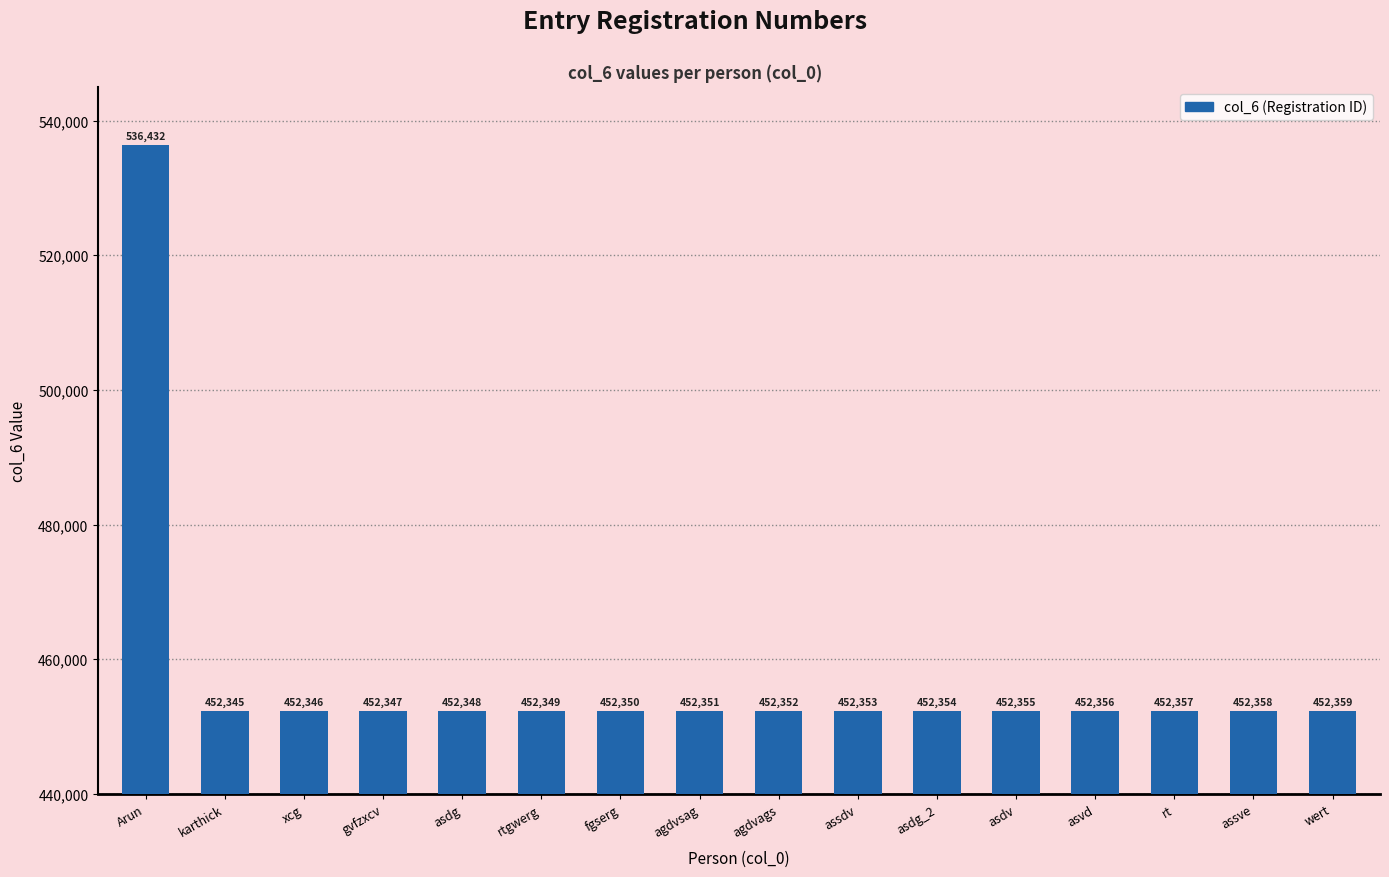

What is the value of the 4th bar from the left?

452347